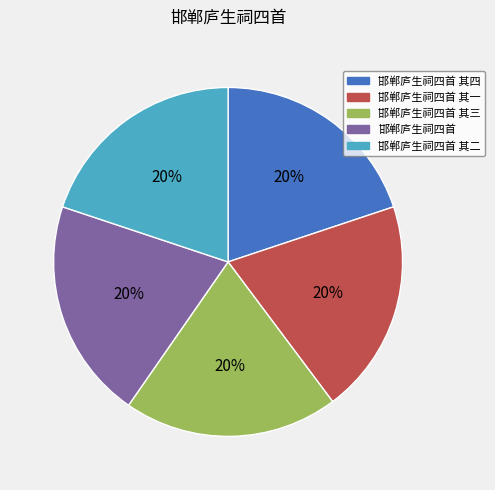

Does any single category account for the majority?

No